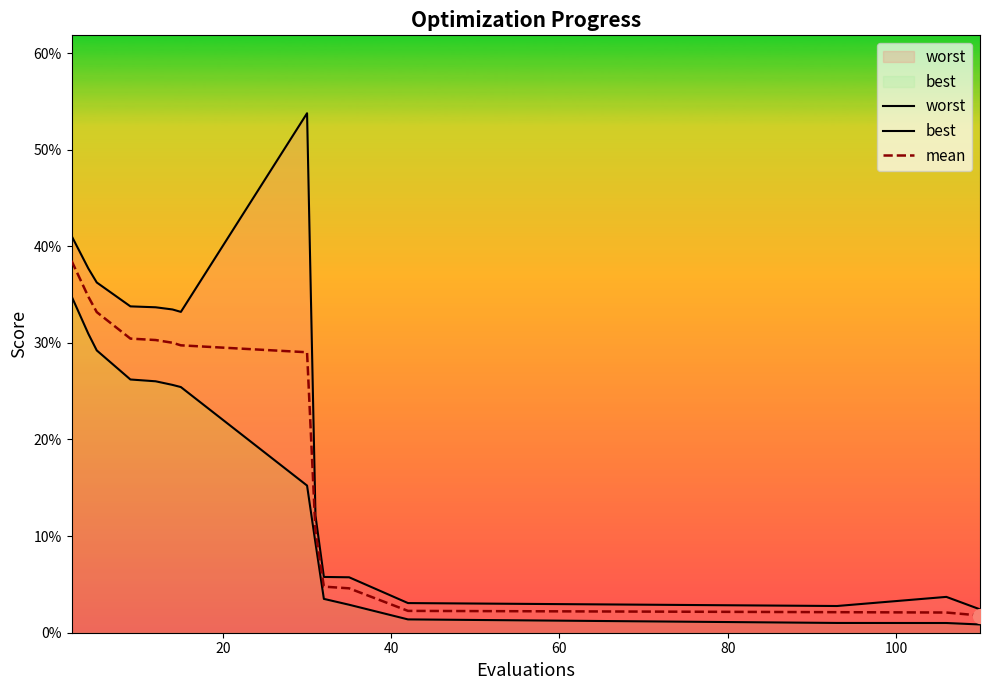

How many lines are shown in the chart?

3